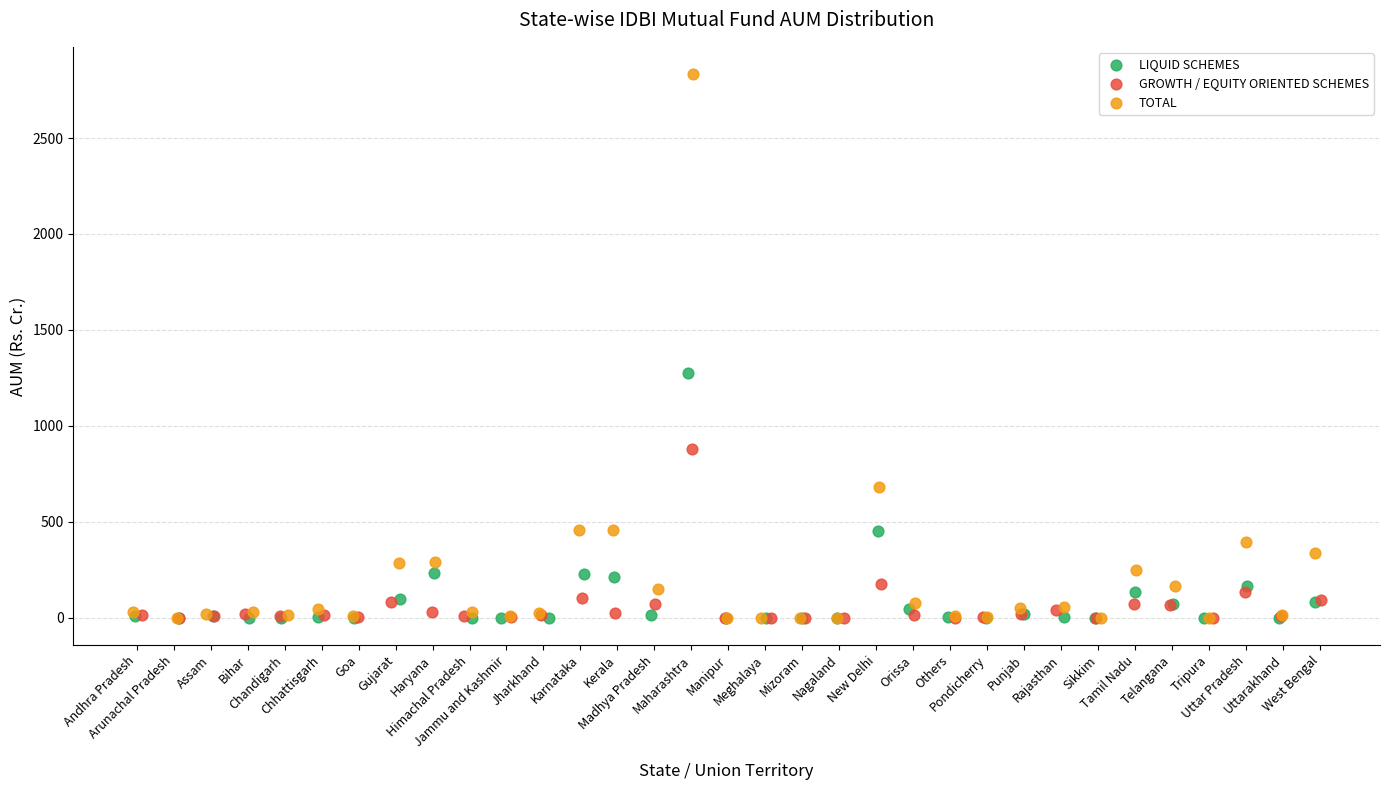

Which series has the widest spread of Y values?

TOTAL